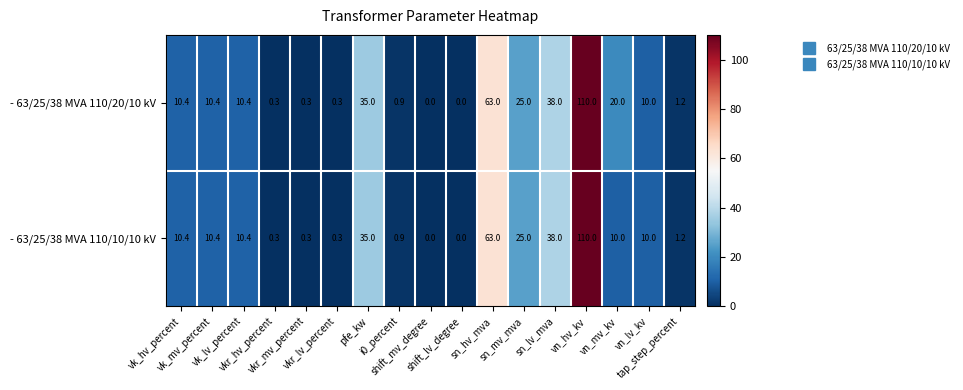

Rank the series by their average value, from lowest to highest.

- 63/25/38 MVA 110/10/10 kV, - 63/25/38 MVA 110/20/10 kV